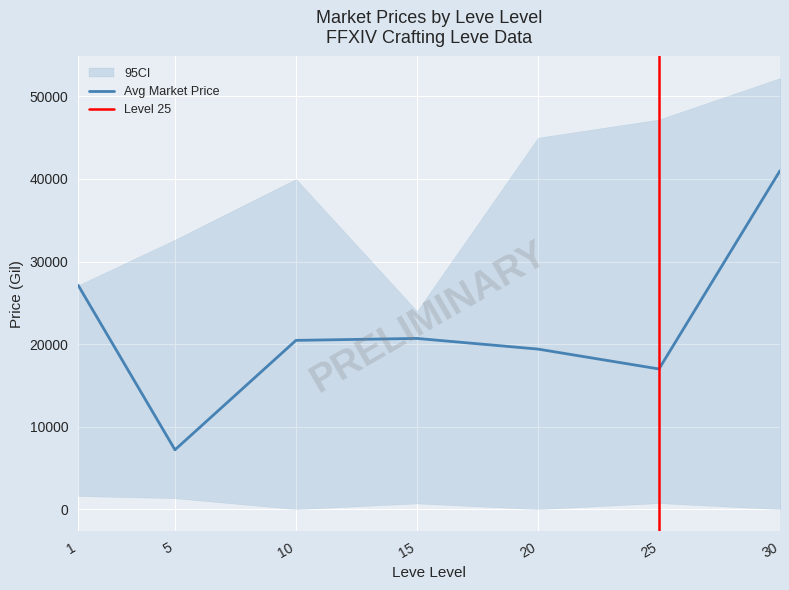

At how many categories does at least one series exceed 32873?

1